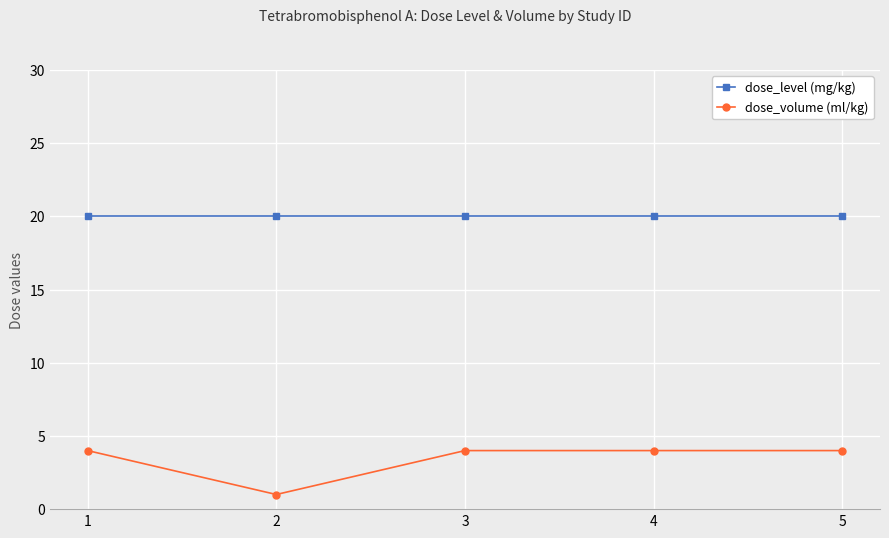

What is the highest value of the dose_volume (ml/kg) series?

4